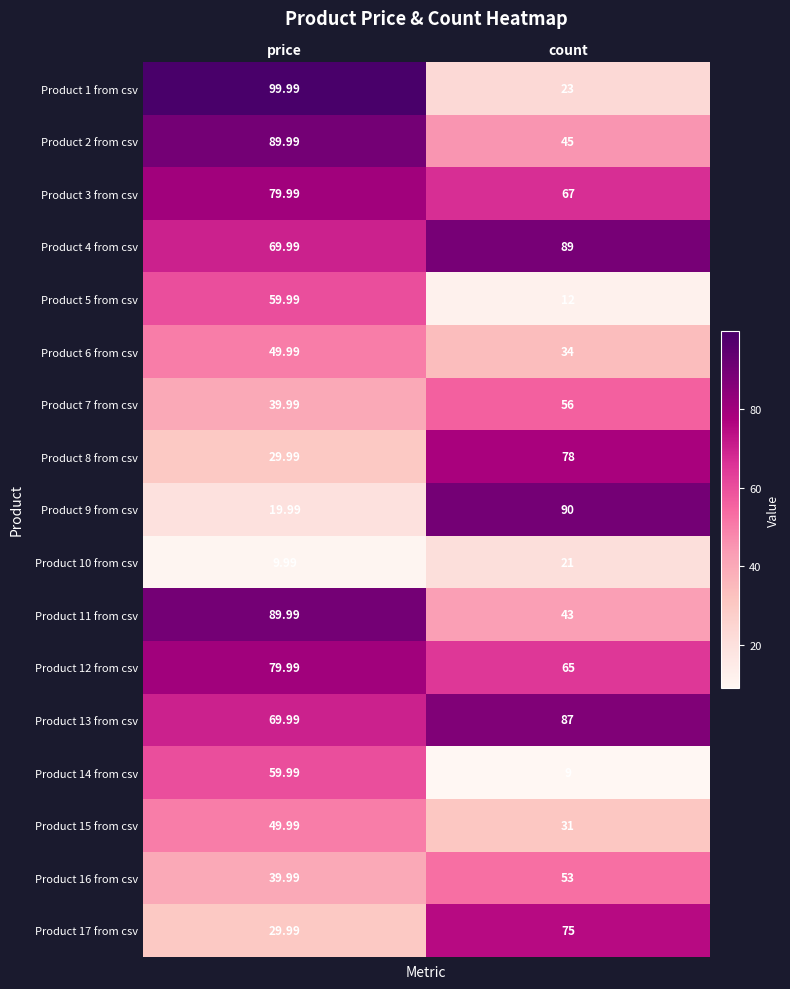

Which category has the highest value in the Product 6 from csv series?

price